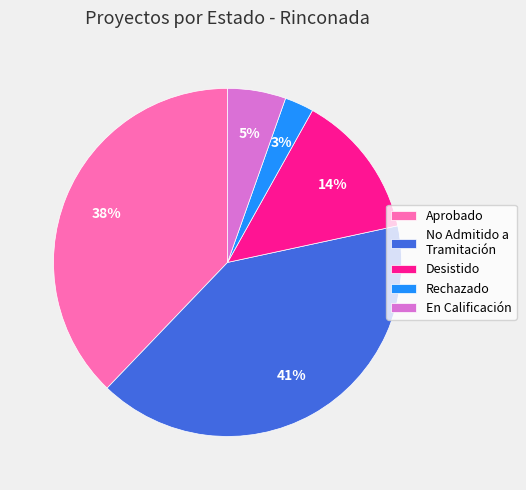

Between Desistido and En Calificación, which is larger?

Desistido